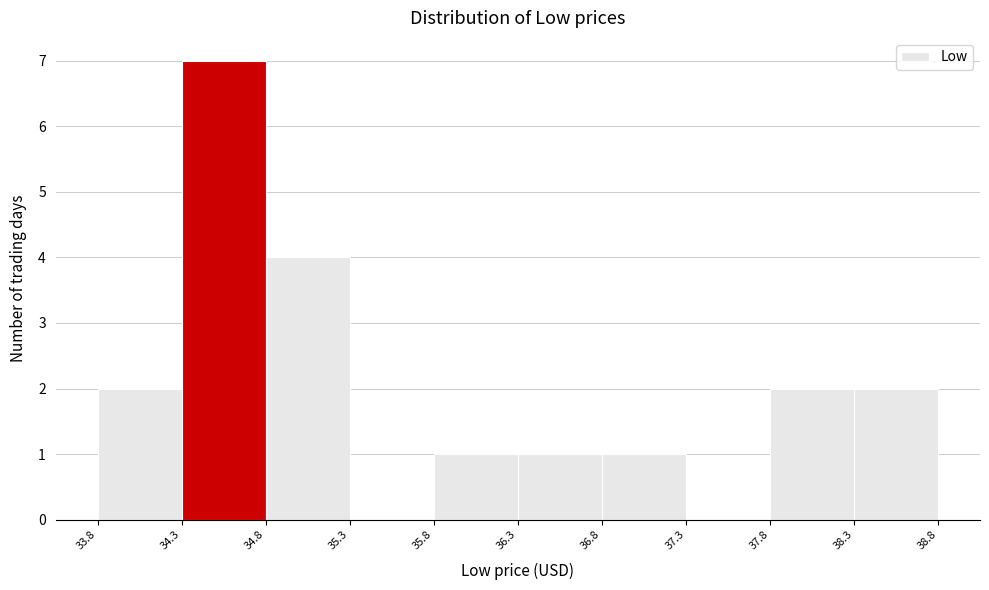

Reading left to right, transcribe this chart: for each bar, give the range it covers on the x-axis and its height. The values are not printed on the chart, so give them approximately, as read against the axis.

33.8 to 34.3: 2
34.3 to 34.8: 7
34.8 to 35.3: 4
35.3 to 35.8: 0
35.8 to 36.3: 1
36.3 to 36.8: 1
36.8 to 37.3: 1
37.3 to 37.8: 0
37.8 to 38.3: 2
38.3 to 38.8: 2